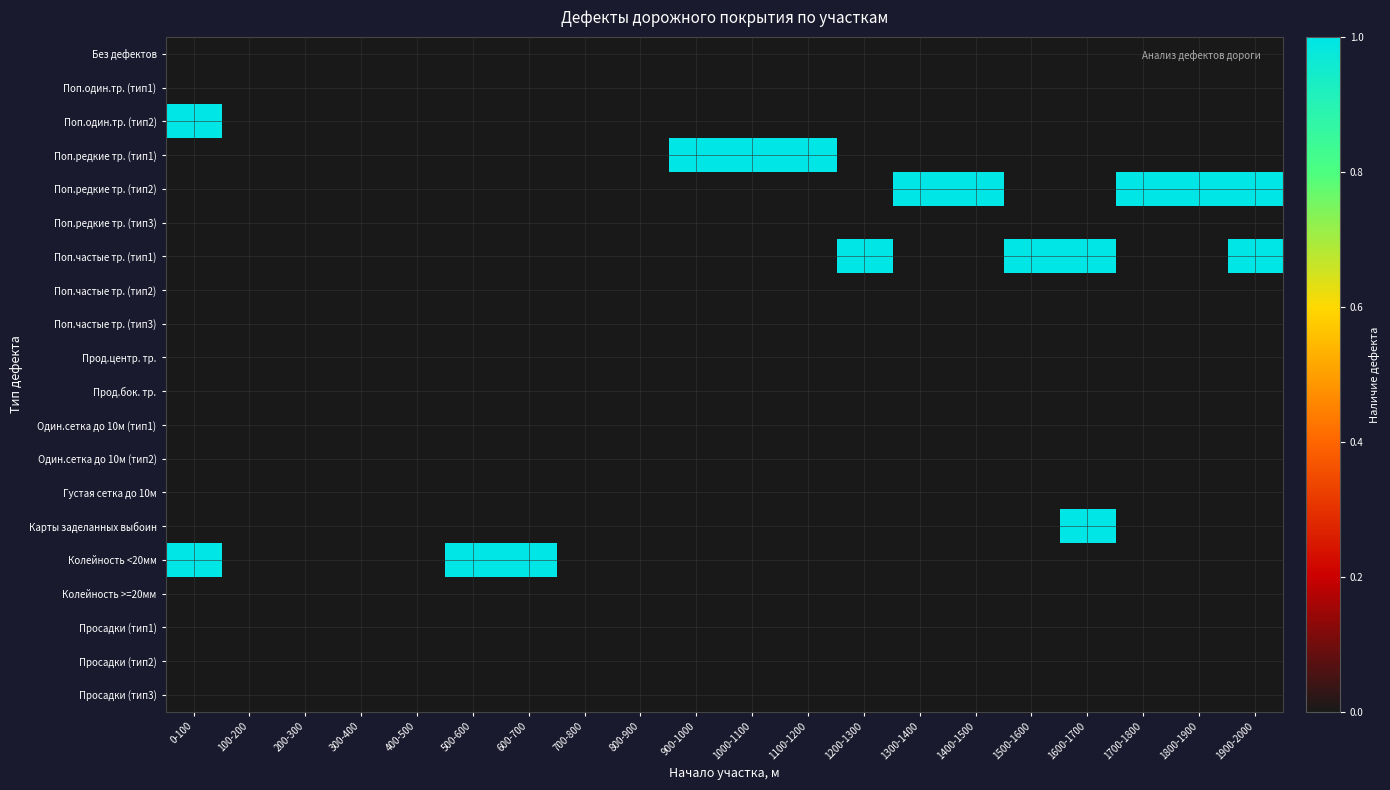

What is the maximum value shown in the chart?

1